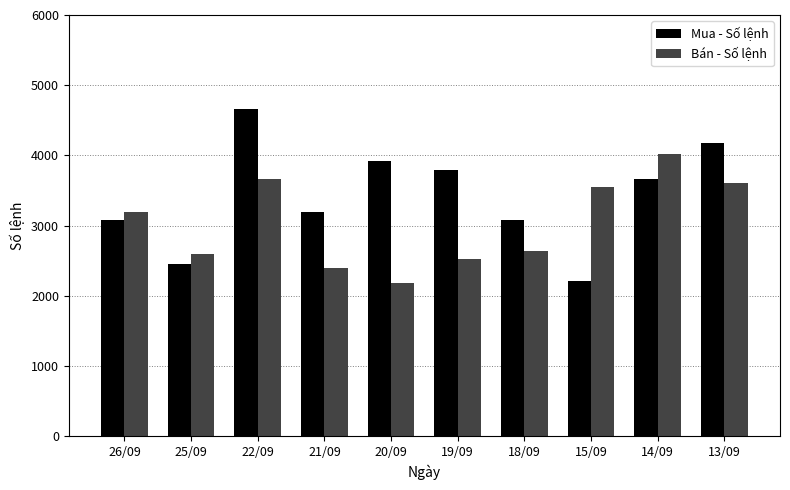

At which label does Mua - Số lệnh reach its peak?

22/09